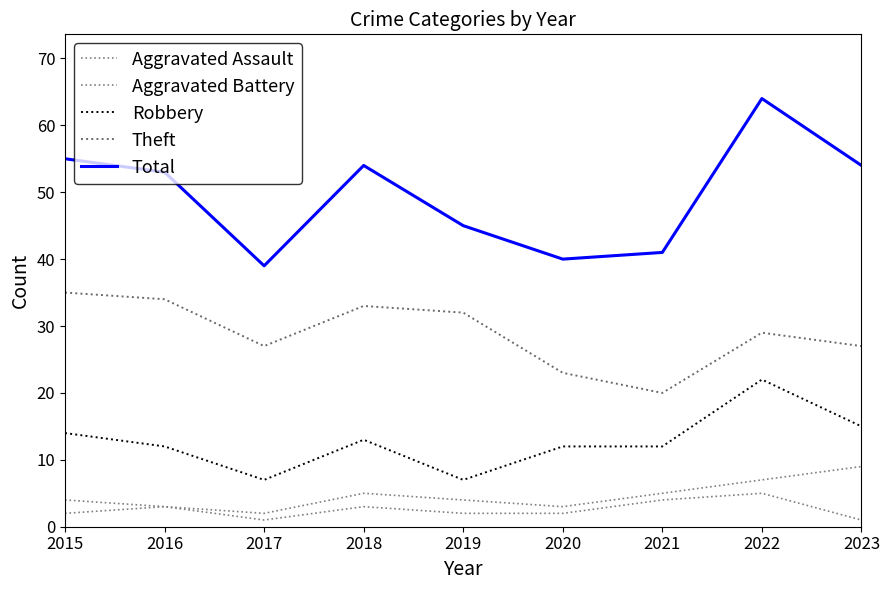

Which series has the largest range (max minus min)?

Total